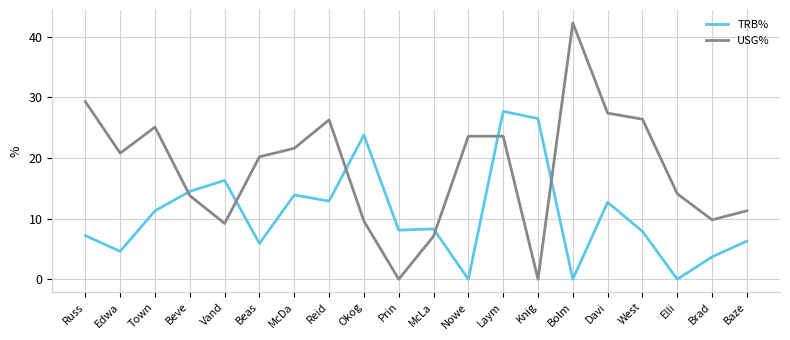

At which category does USG% reach its first local valley?

Edwa